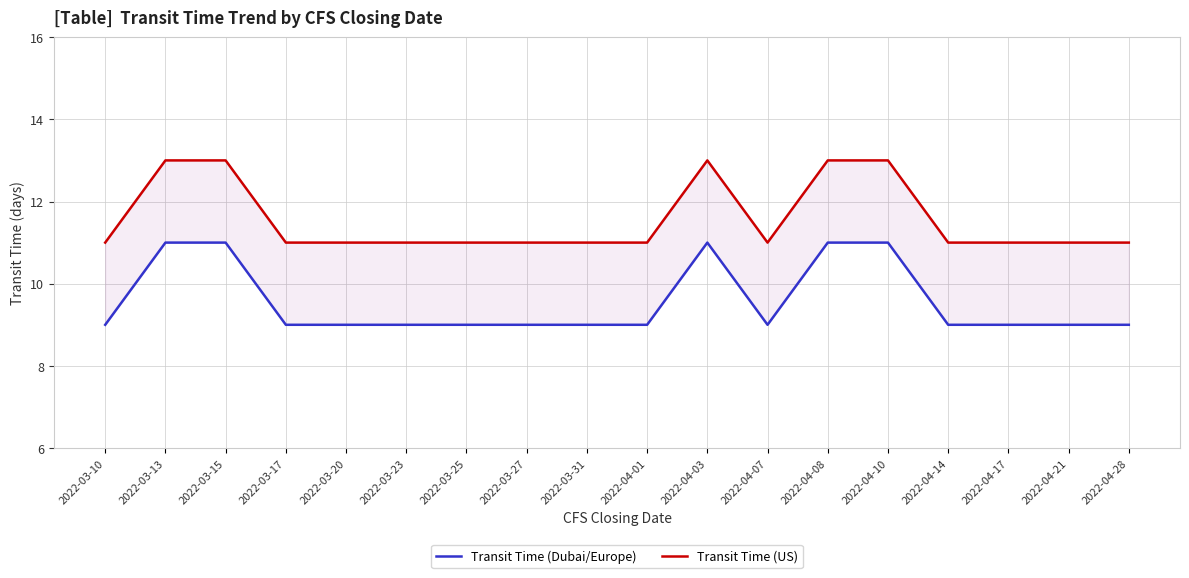

Which series has the largest range (max minus min)?

Transit Time (Dubai/Europe)